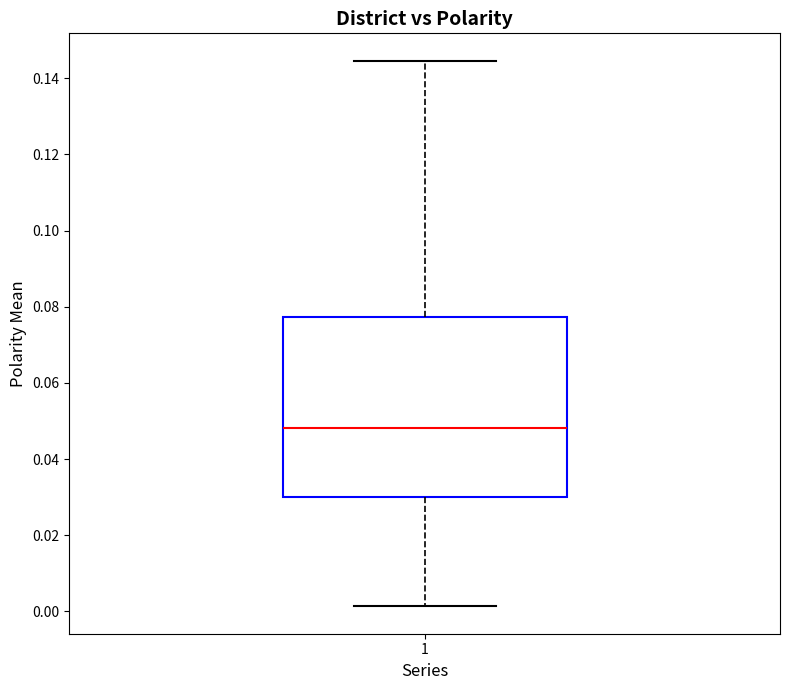

Read this box plot against the y-axis: the position of the median line, the range covered by the box, and the ends of both whiskers. The values are not printed on the chart, so give them approximately, as read against the axis.

median 0.048, box 0.030 to 0.078, whiskers 0.002 to 0.144